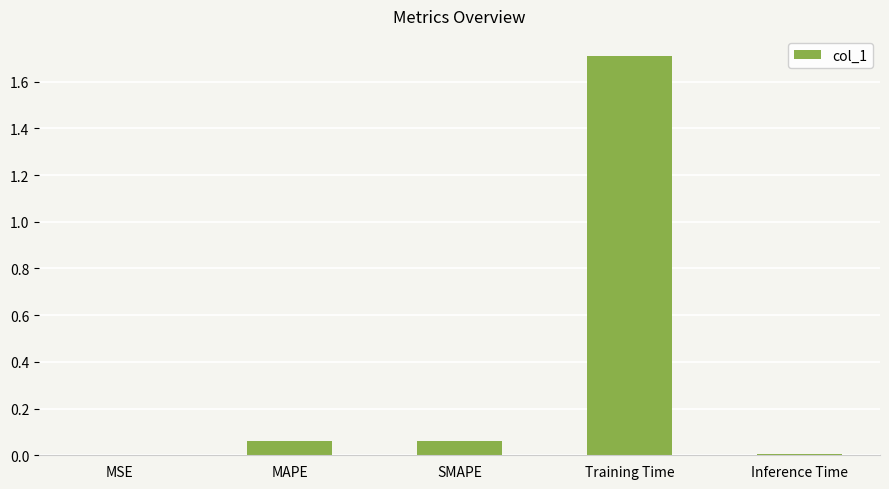

The chart shows a value of 1.1 at Training Time. True or false?

False